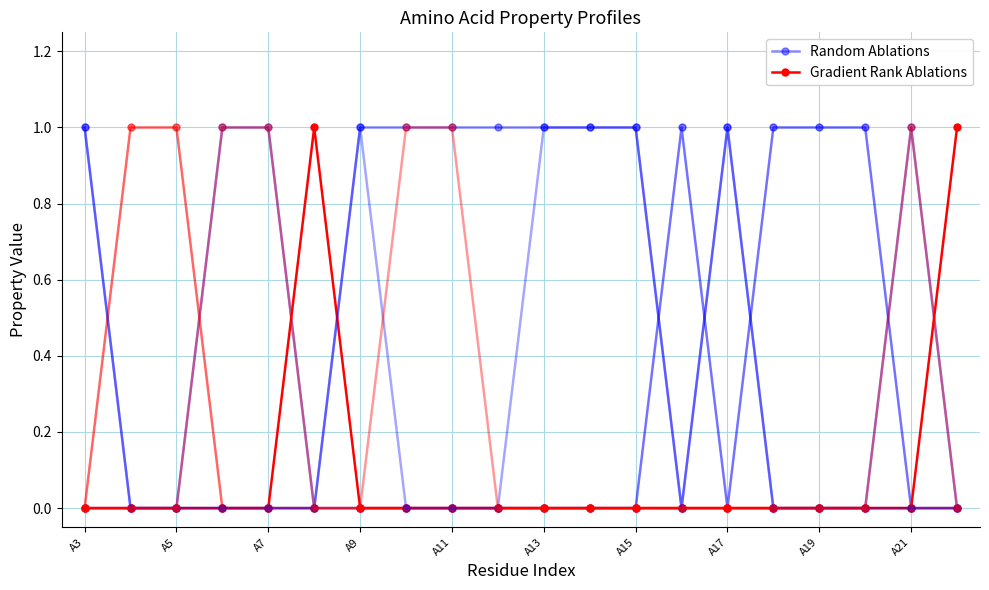

At 17, list the series in order from largest to smallest.

Random Ablations, Gradient Rank Ablations